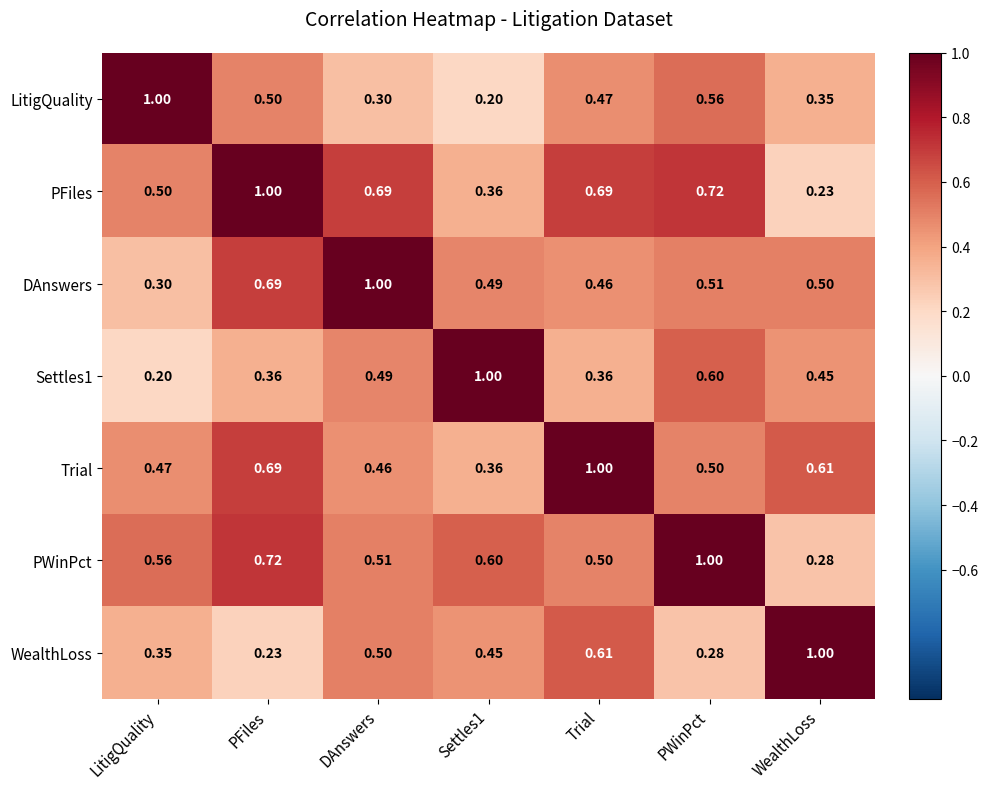

Is the value of PWinPct at Trial greater than the value of LitigQuality at Trial?

Yes